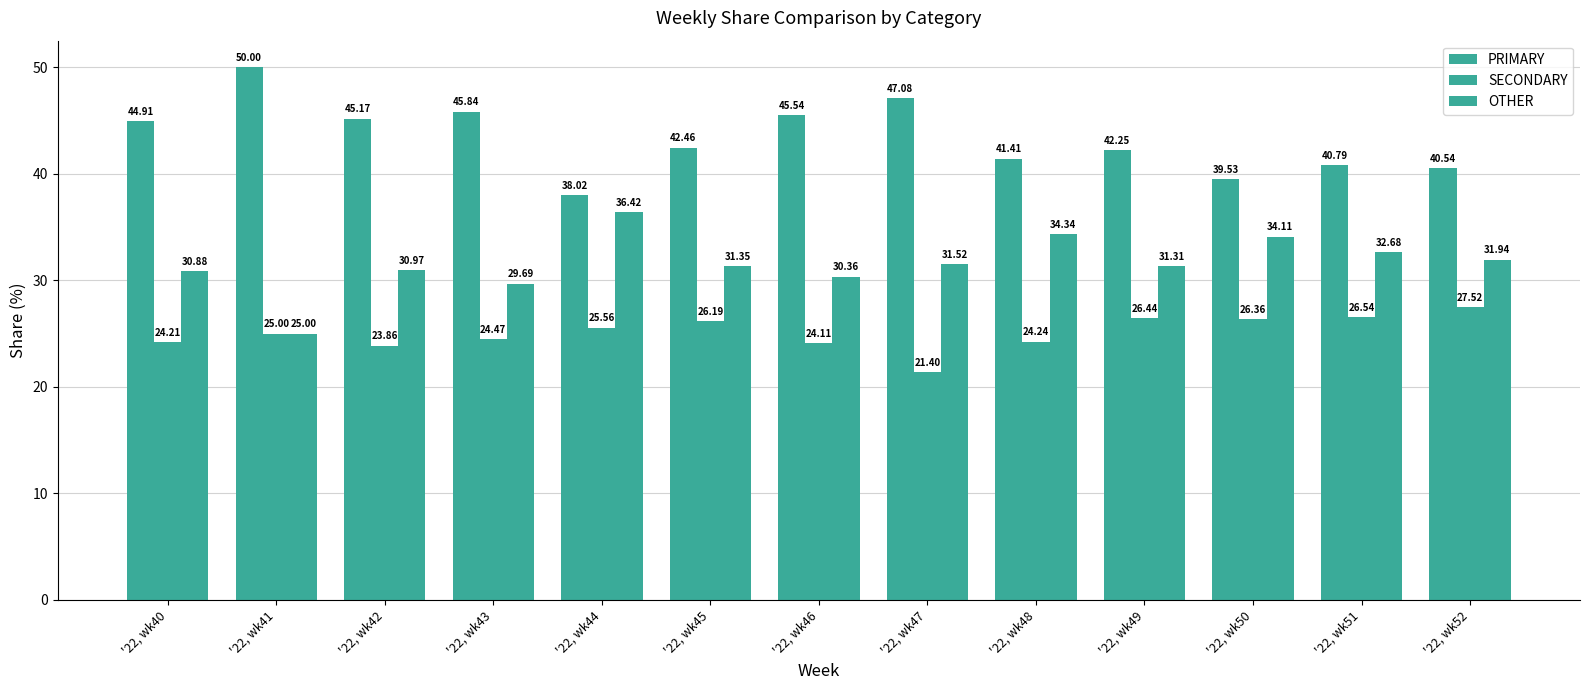

Rank the series by their maximum value, from highest to lowest.

PRIMARY, OTHER, SECONDARY